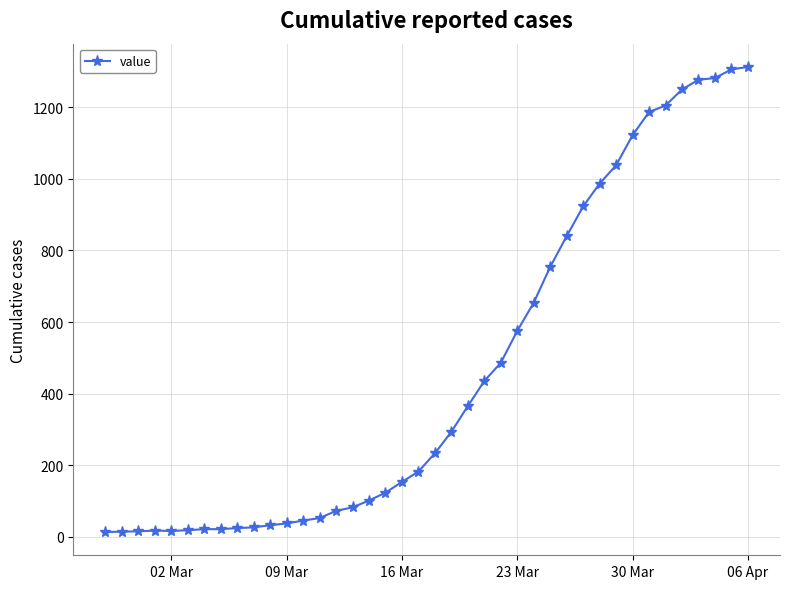

What is the maximum value shown in the chart?

1313